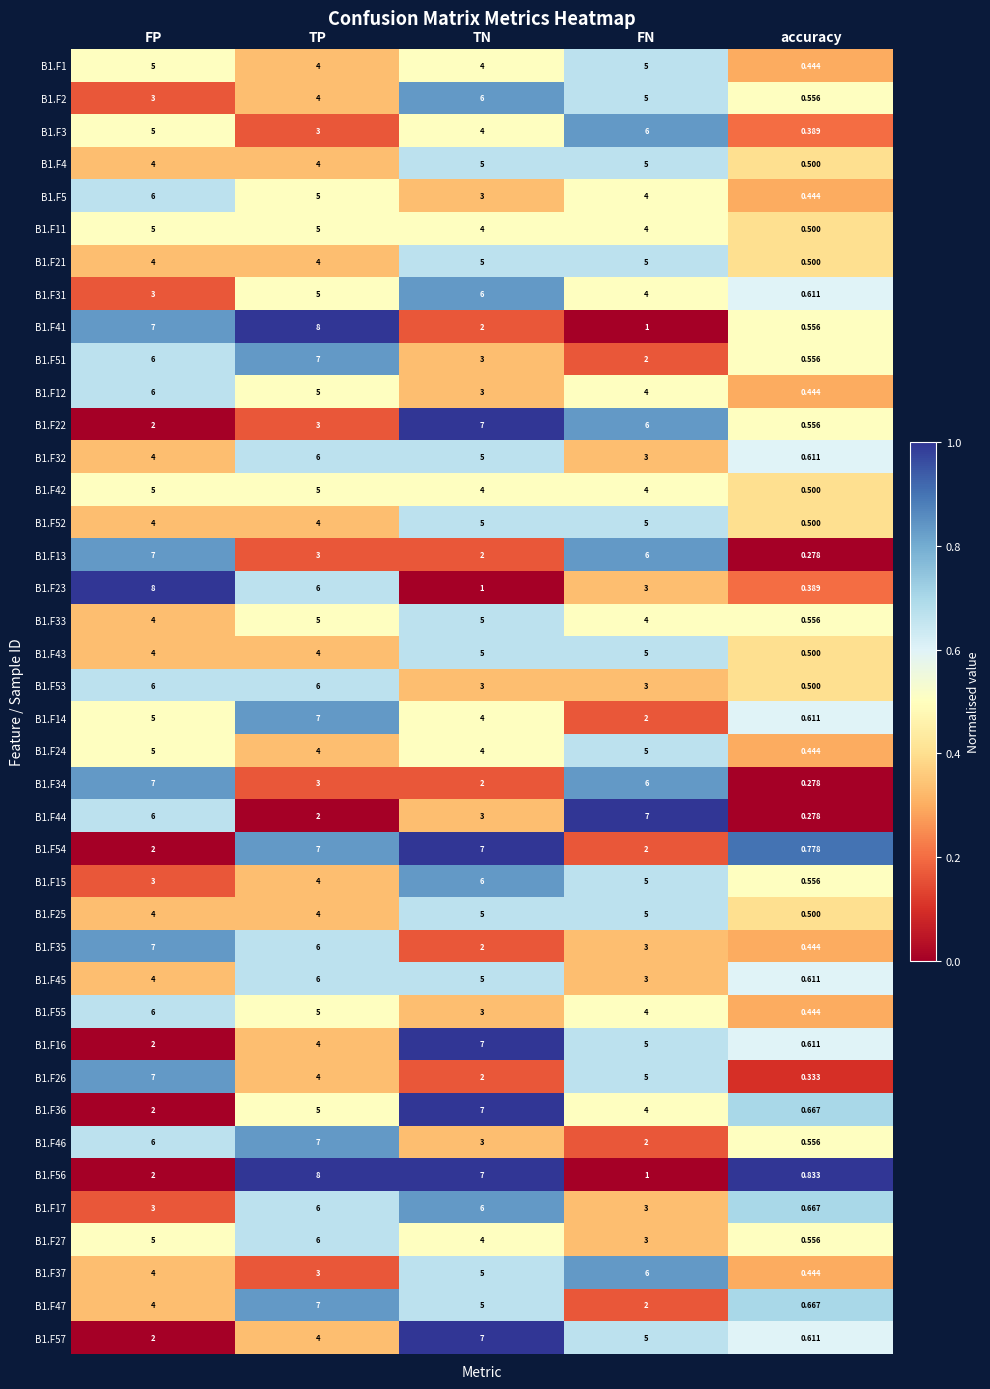

At which category is the sum across all series the highest?

TP